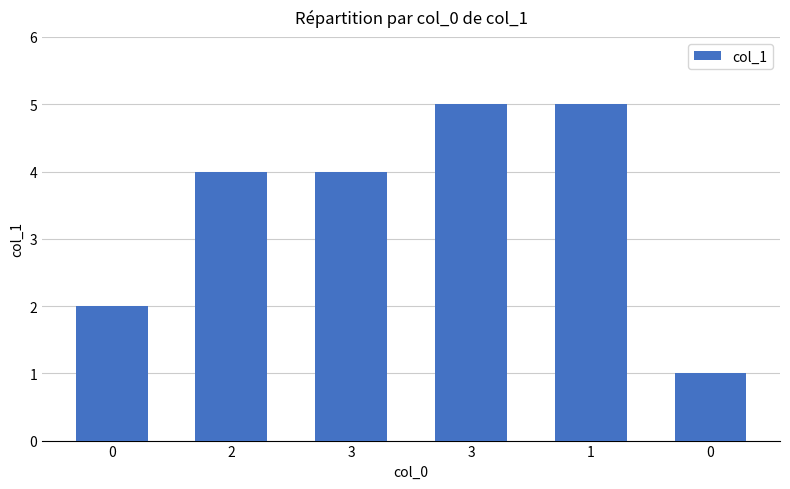

How many bars are there in total?

6